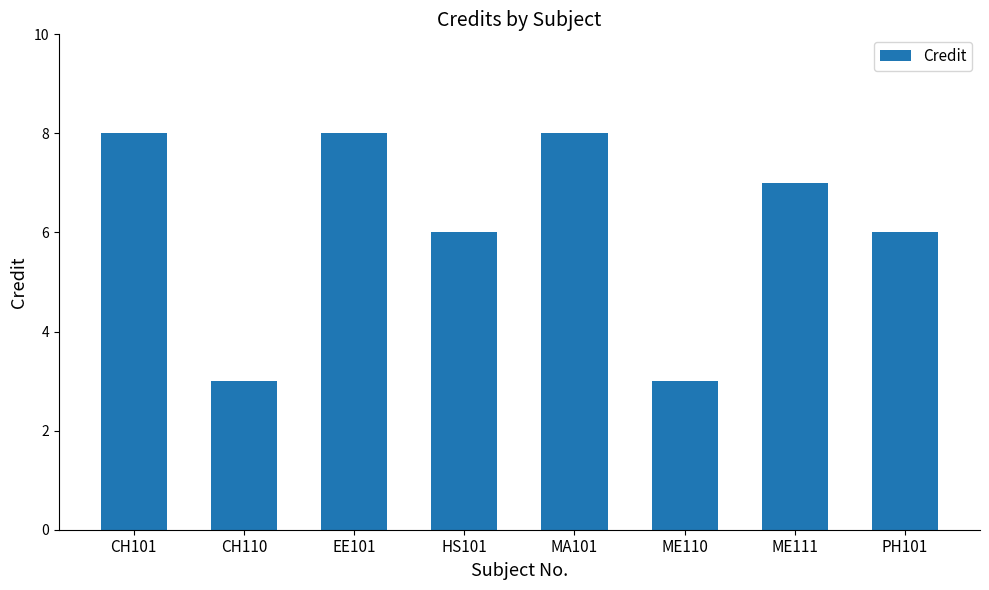

What position from the right is PH101?

1